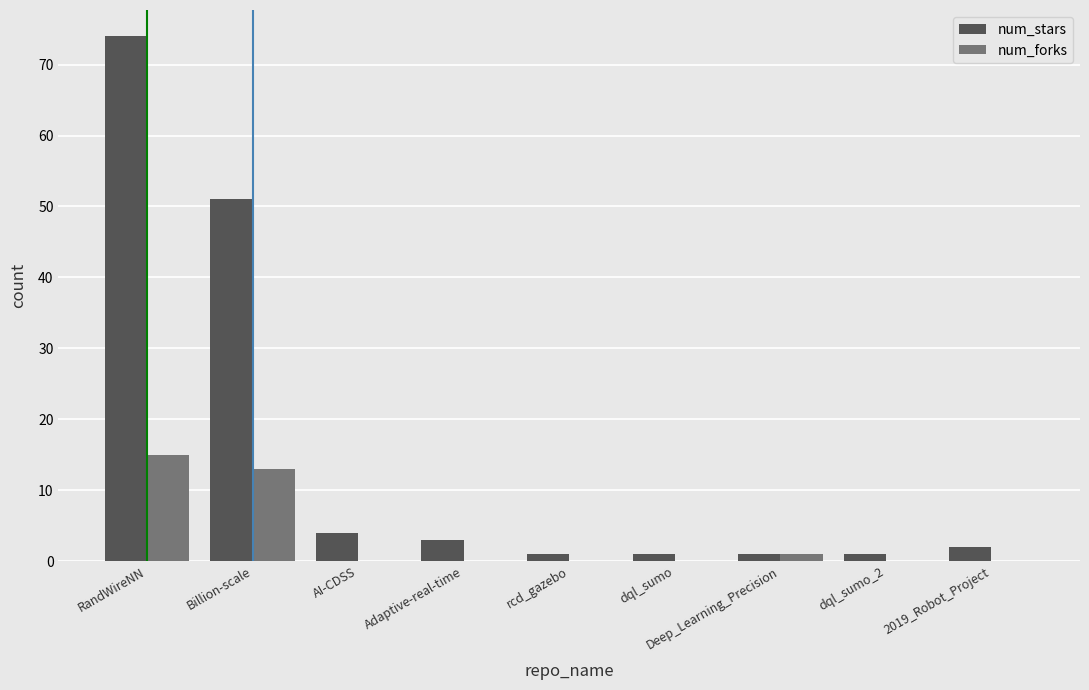

At which label does num_stars reach its peak?

RandWireNN